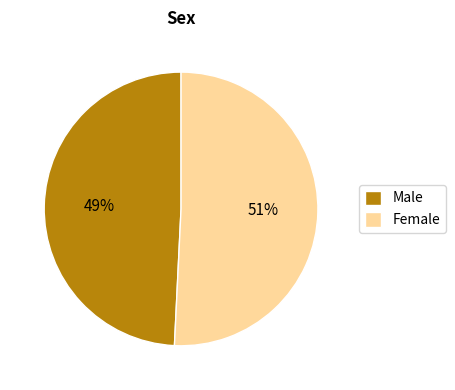

How many segments does this pie chart have?

2